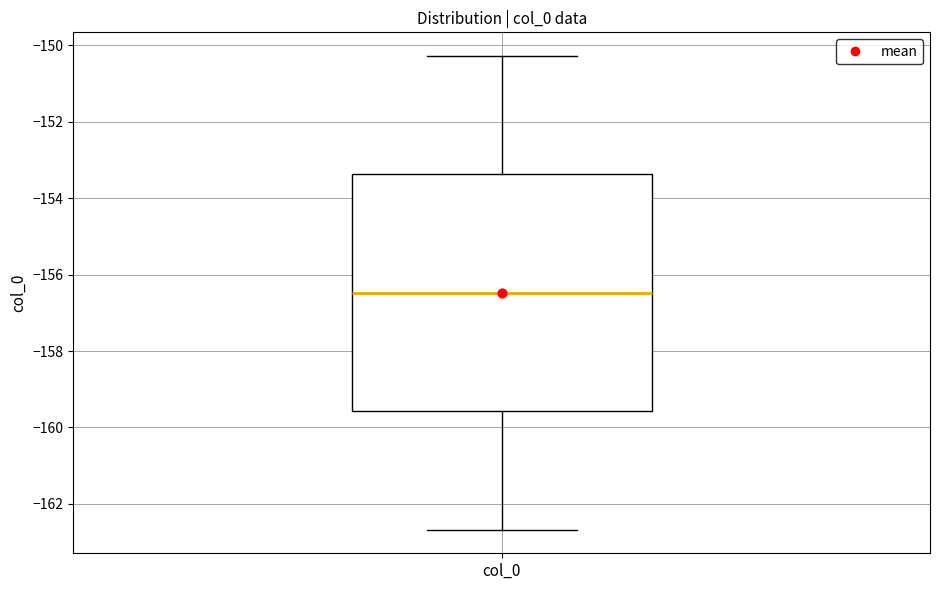

Where does the lower whisker of the box for col_0 end on the y-axis? The values are not printed on the chart, so give them approximately, as read against the axis.

-162.6